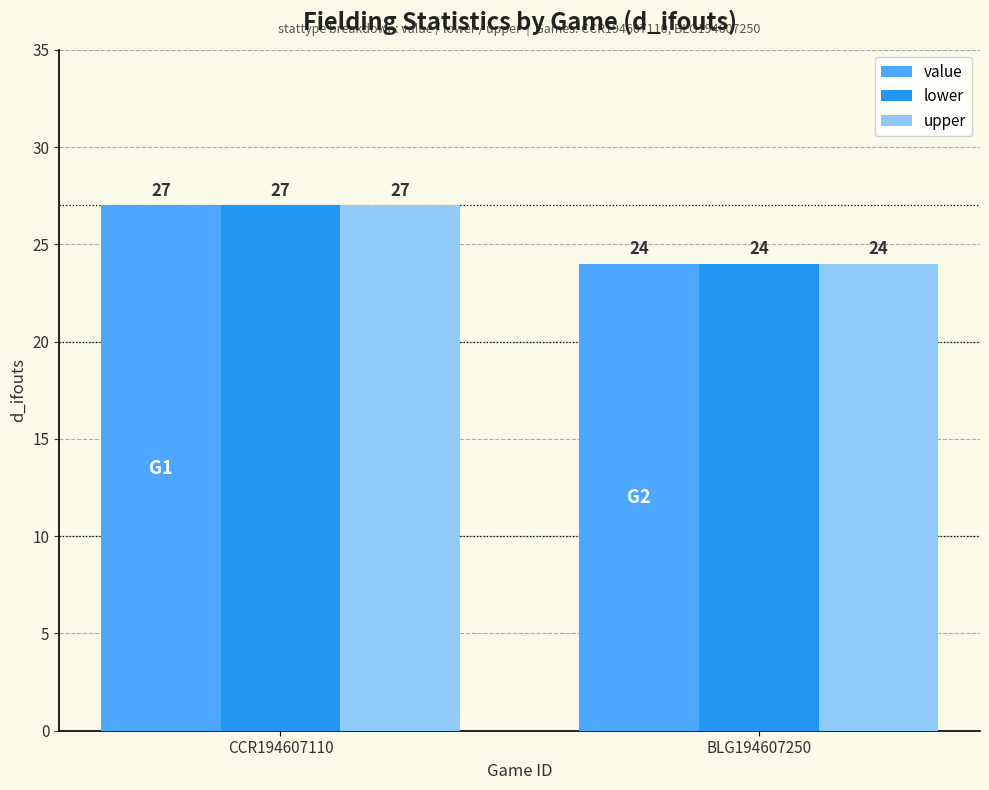

What is the label of the 2nd bar from the right?

CCR194607110